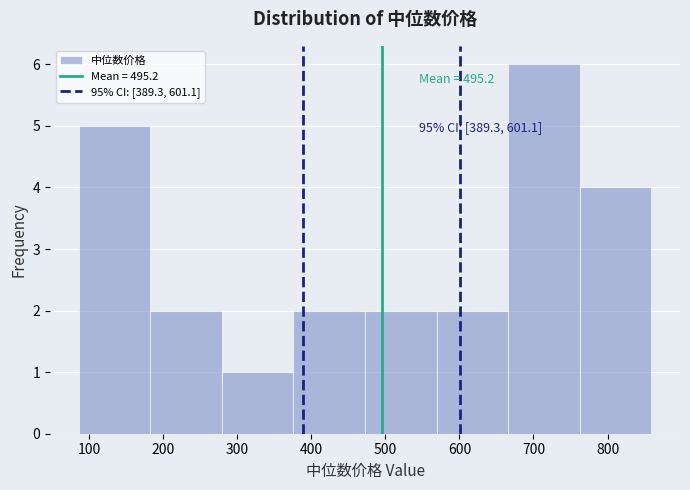

Over which range of the x-axis is the bar tallest?

670 to 760